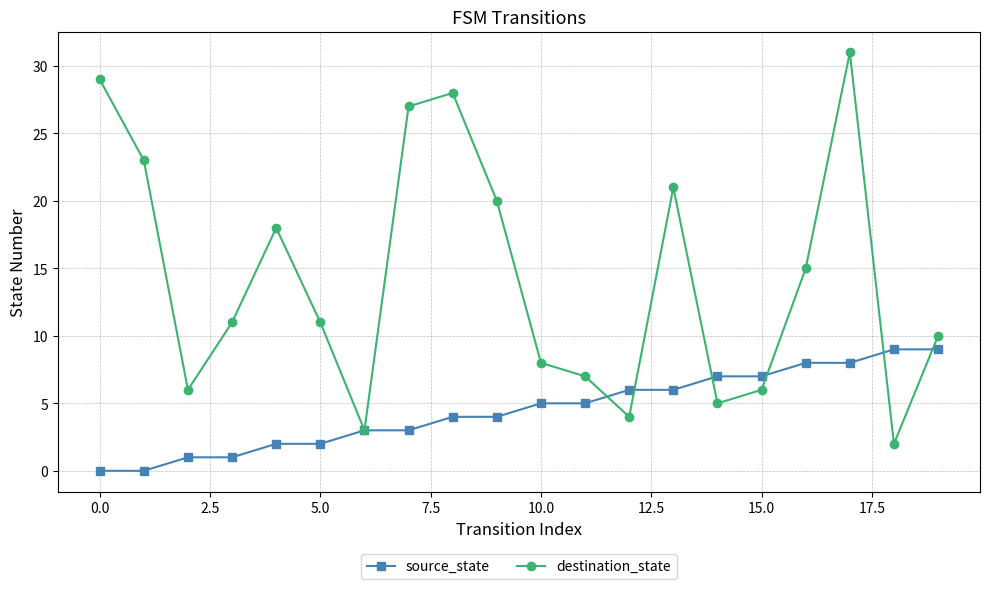

What are all the series names shown in the legend?

source_state, destination_state